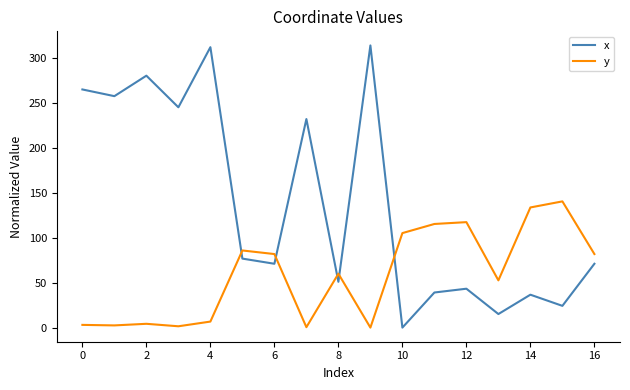

What is the difference between the maximum and minimum values in the x series?

313.6